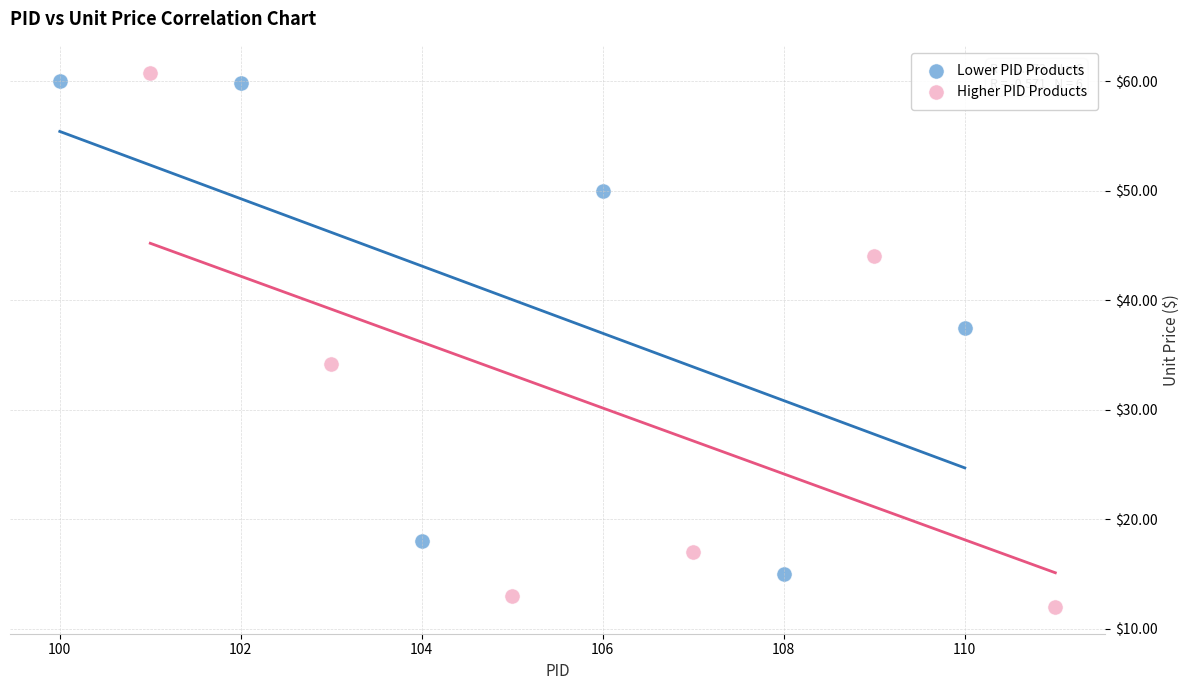

What are all the series names shown in the legend?

Lower PID Products, Higher PID Products